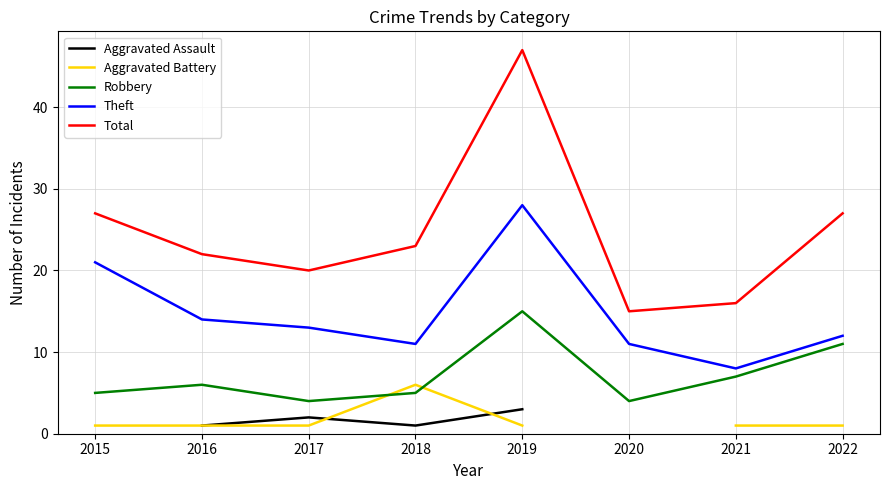

Where is Theft nearest to the value 18?

2015